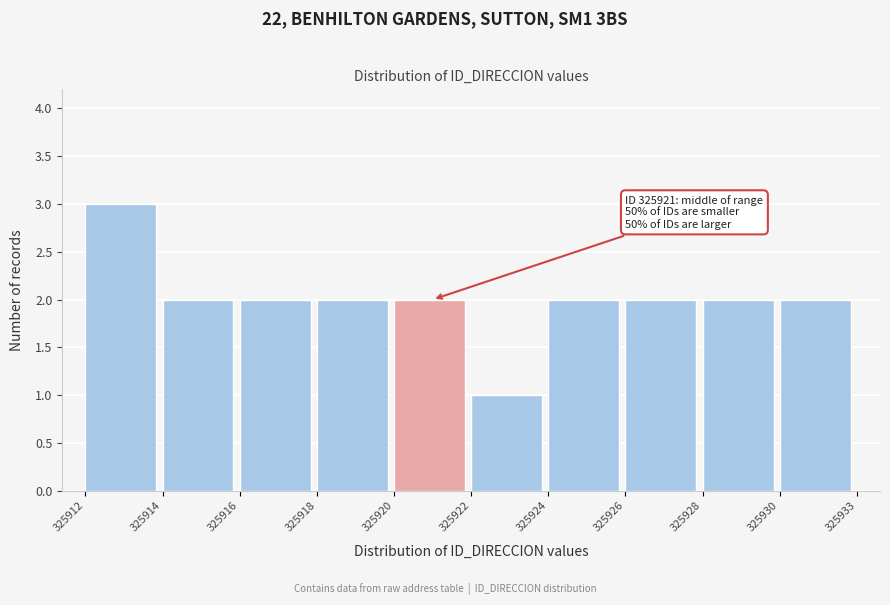

Reading left to right, extract all data points from this chart.

325912=3	325914=2	325916=2	325918=2	325920=2	325922=1	325924=2	325926=2	325928=2	325930=2